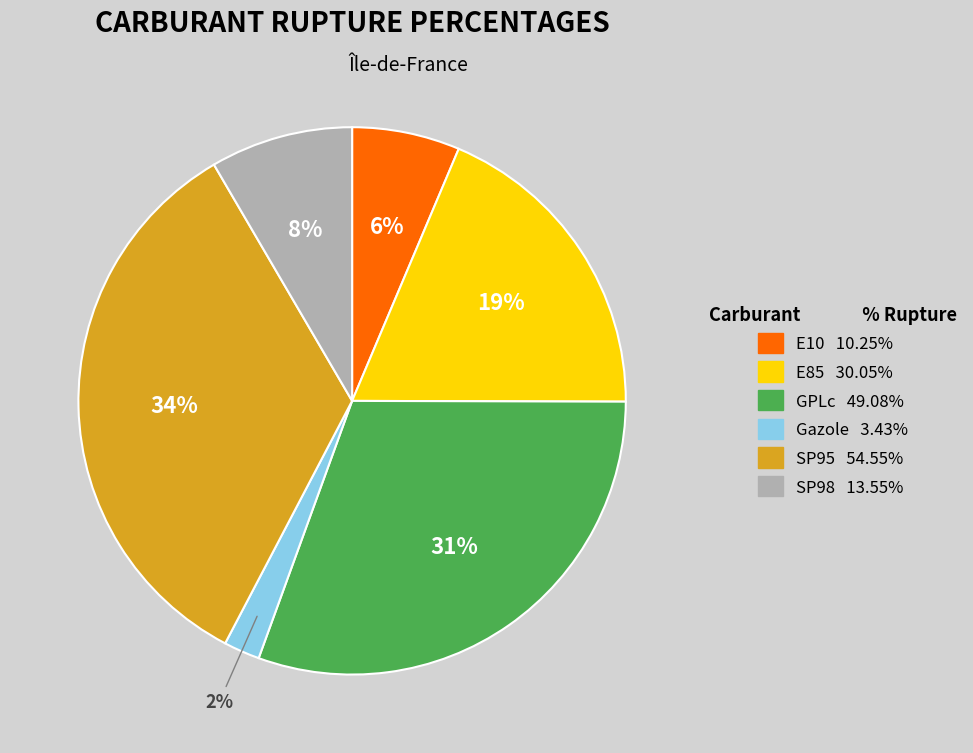

The SP98 slice represents 8% of the pie. True or false?

True